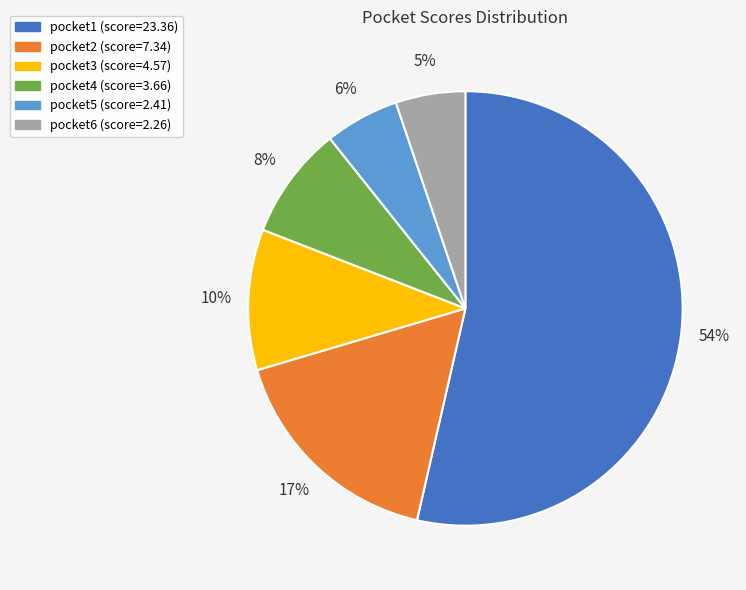

Does pocket3 account for over 50% of the chart?

No